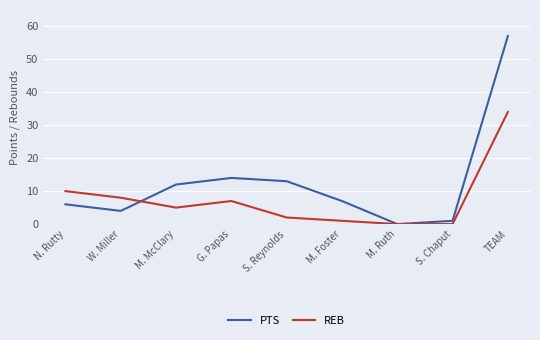

How many interior local valleys does the PTS series have?

2